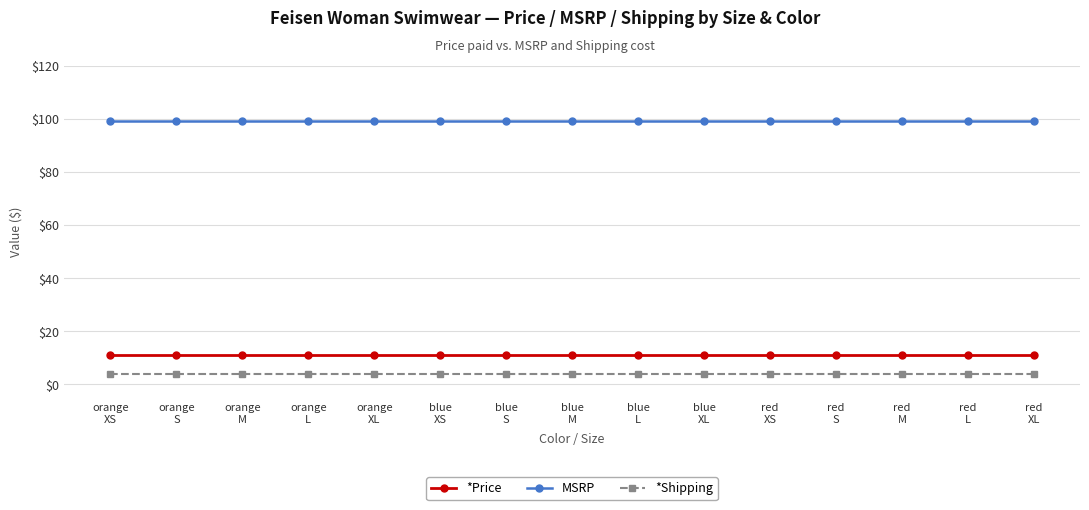

True or false: MSRP and *Shipping intersect in this chart.

False